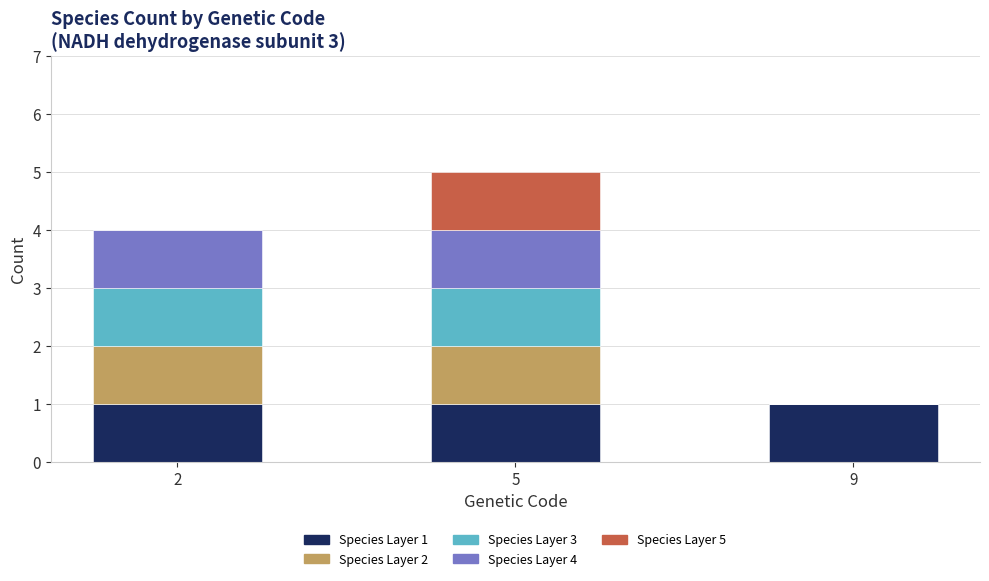

At which category is the sum across all series the highest?

5